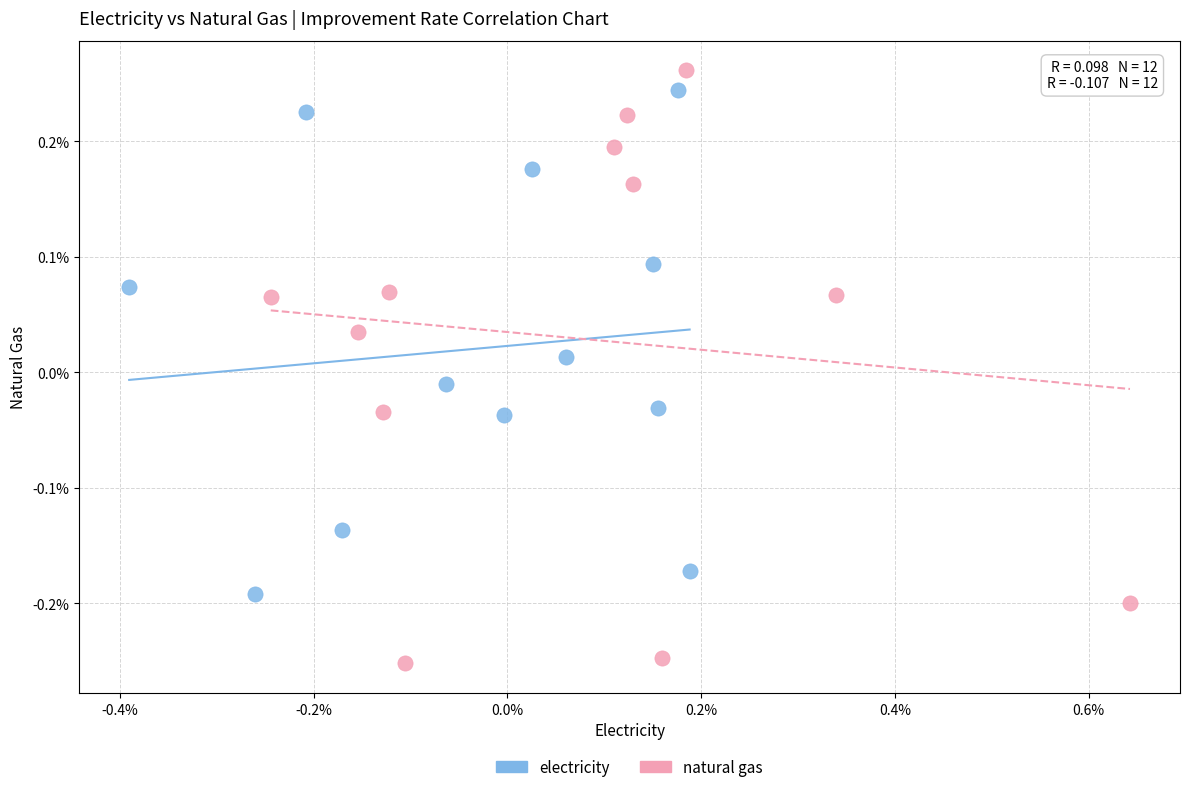

What are all the series names shown in the legend?

electricity, natural gas